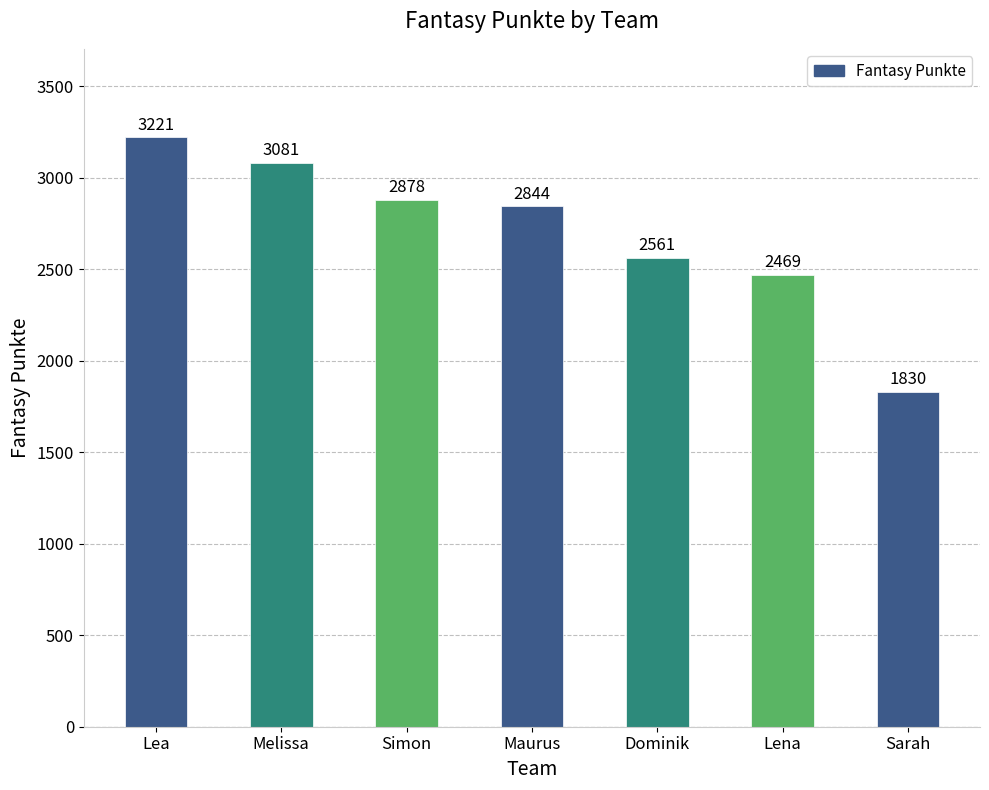

What position from the left is Dominik?

5